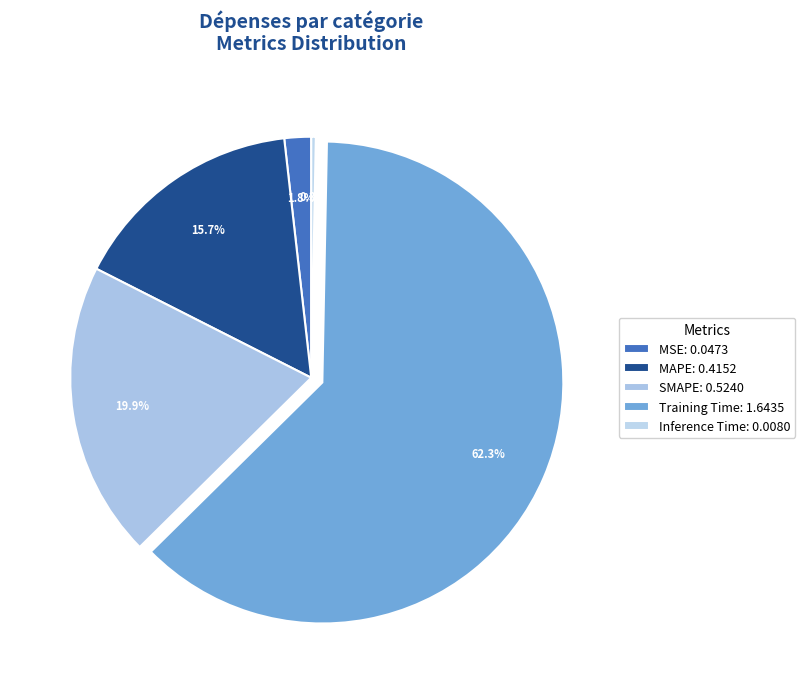

What is the largest slice in the pie chart?

Training Time